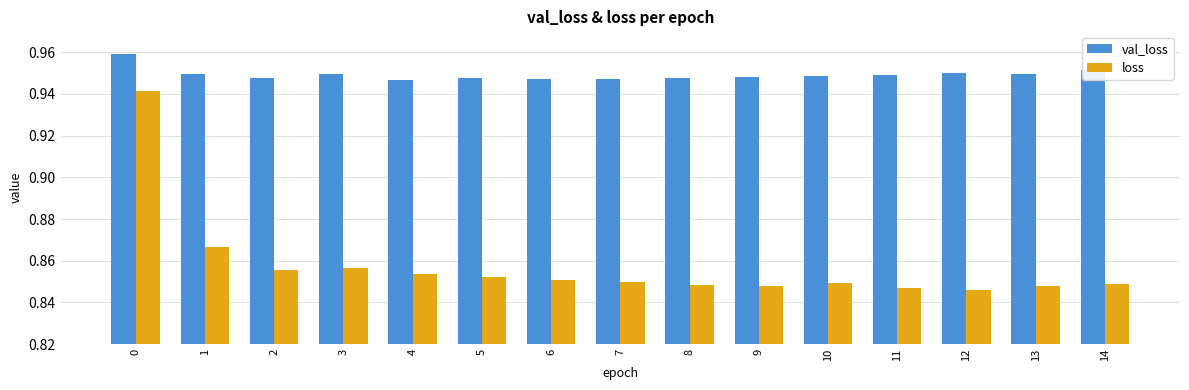

Which series changed the most between 3 and 6?

loss